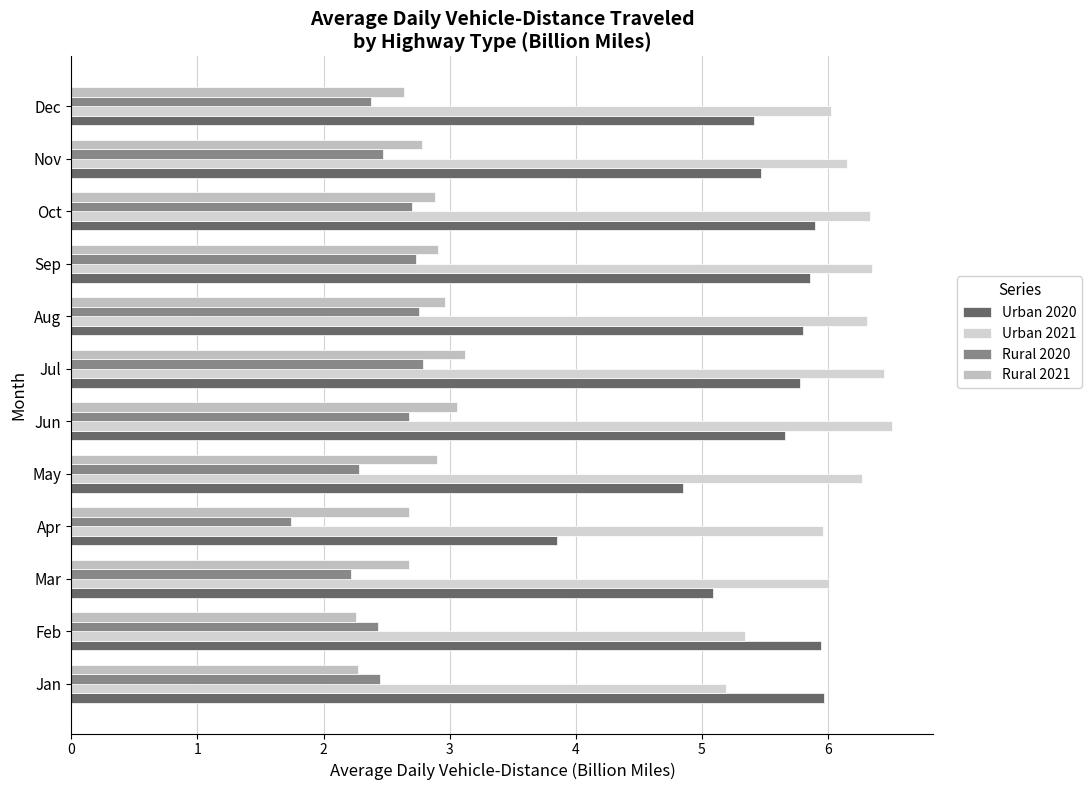

Rank the categories by Urban 2020 value from highest to lowest.

Jan, Feb, Oct, Sep, Aug, Jul, Jun, Nov, Dec, Mar, May, Apr